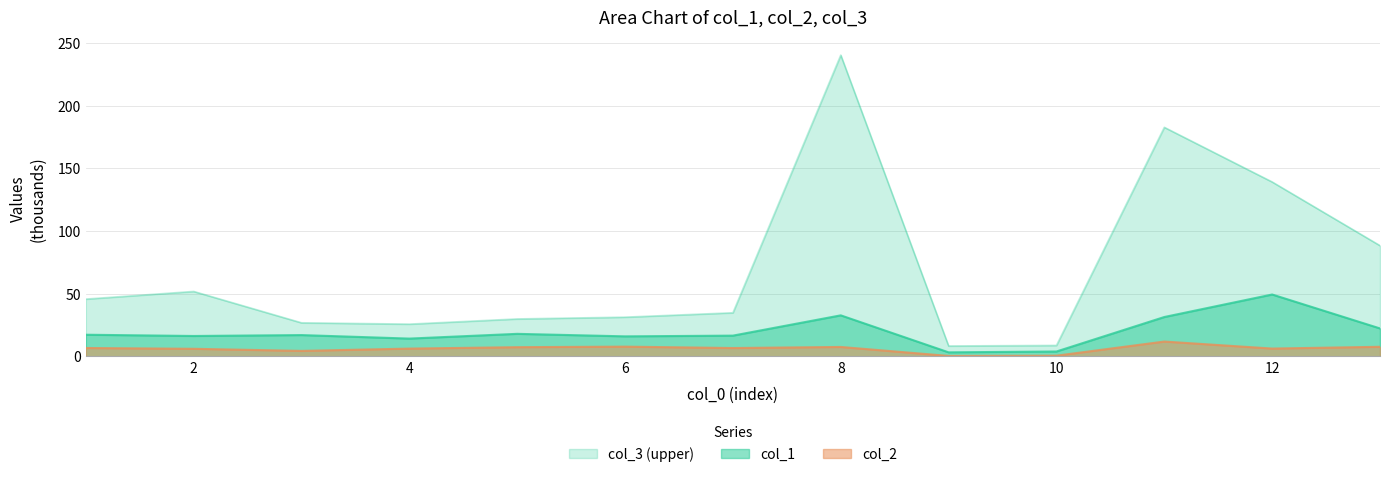

What is the difference between the col_3 values at 1 and 11?

137.1